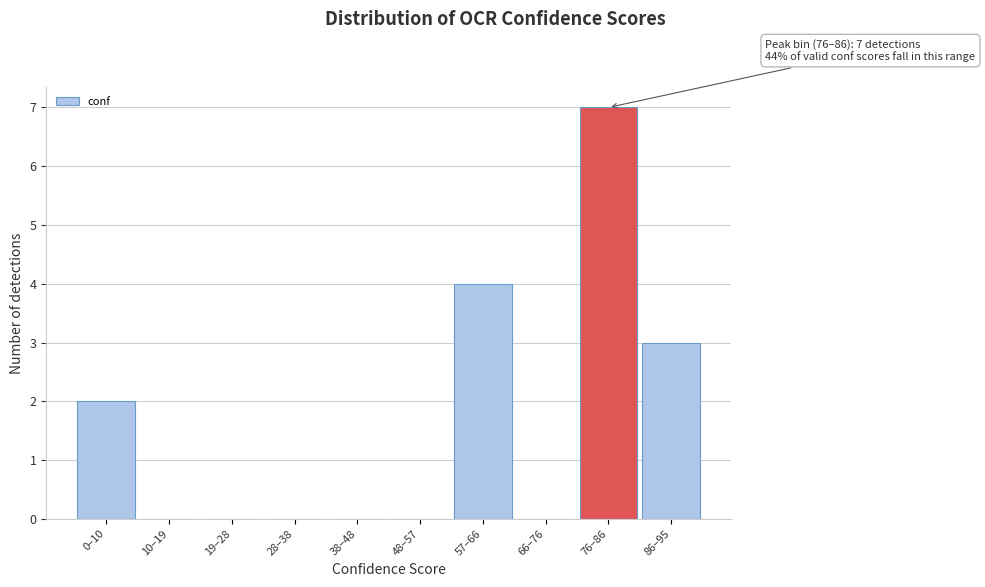

Reading left to right, transcribe all the data shown in this chart.

0–10=2	10–19=0	19–28=0	28–38=0	38–48=0	48–57=0	57–66=4	66–76=0	76–86=7	86–95=3